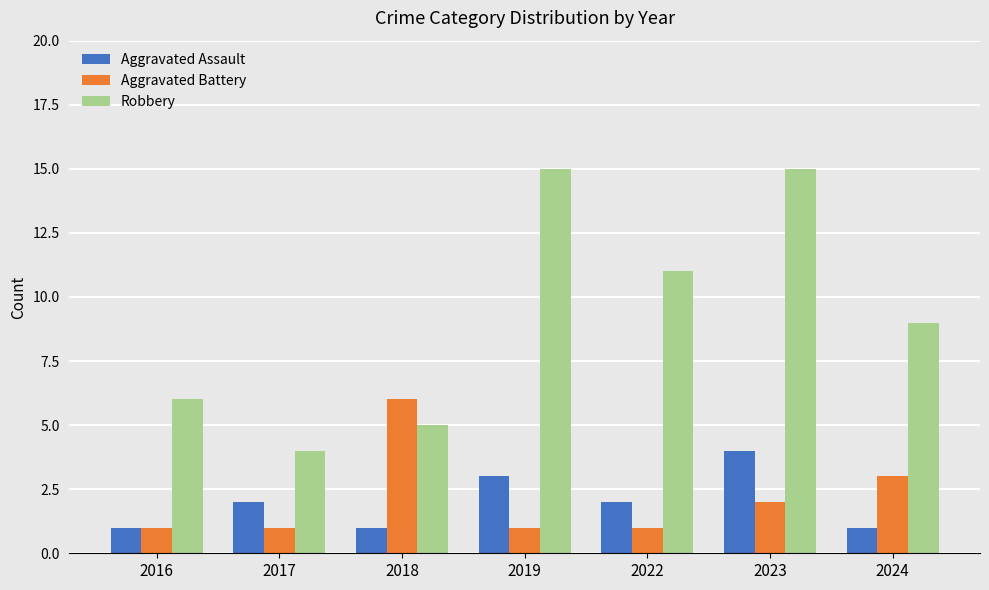

What is the difference between the Aggravated Battery values at 2018 and 2023?

4